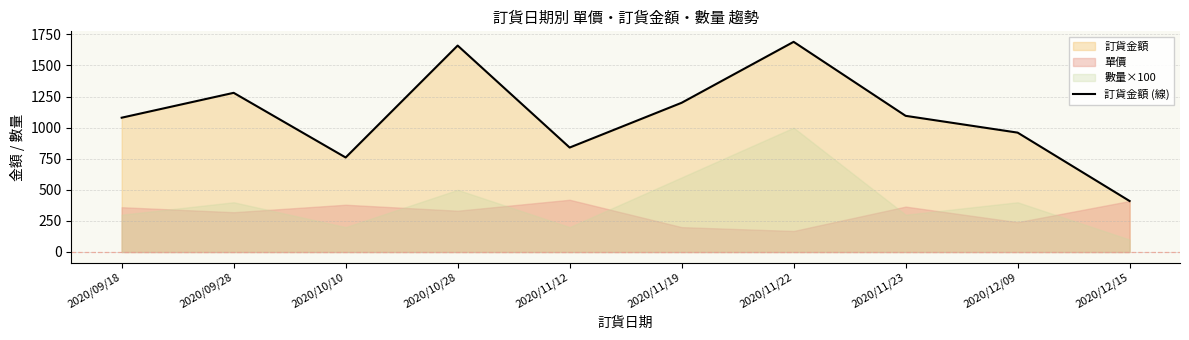

What is the average value?

1098